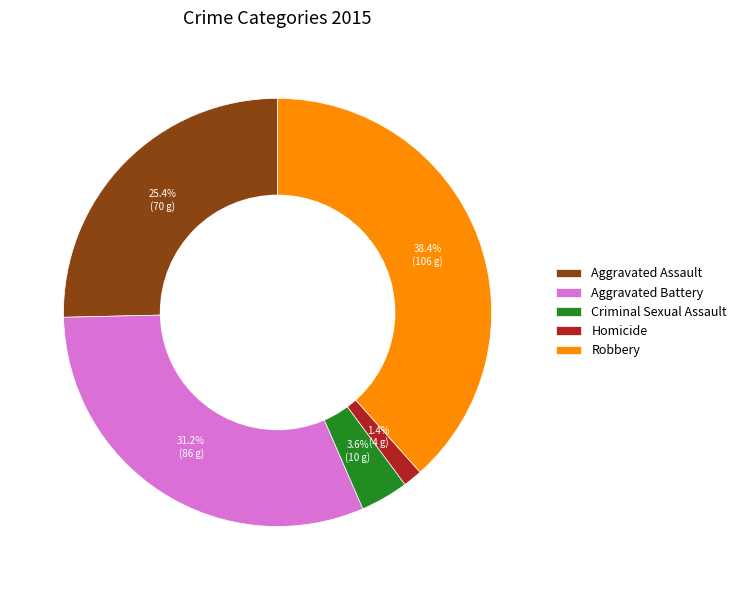

Do Aggravated Battery and Homicide together represent more than half of the pie?

No